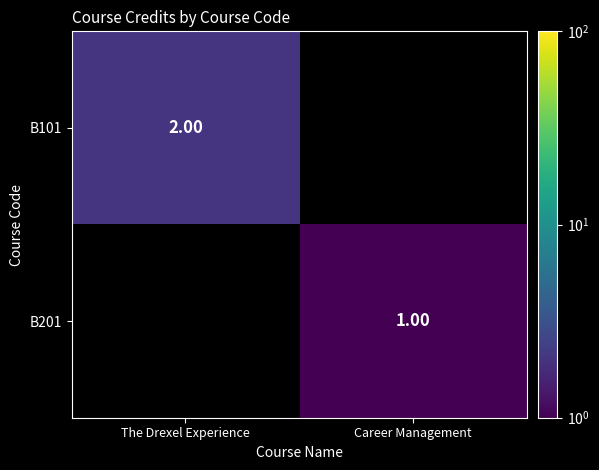

Is the value of B201 at Career Management greater than the value of B101 at The Drexel Experience?

No